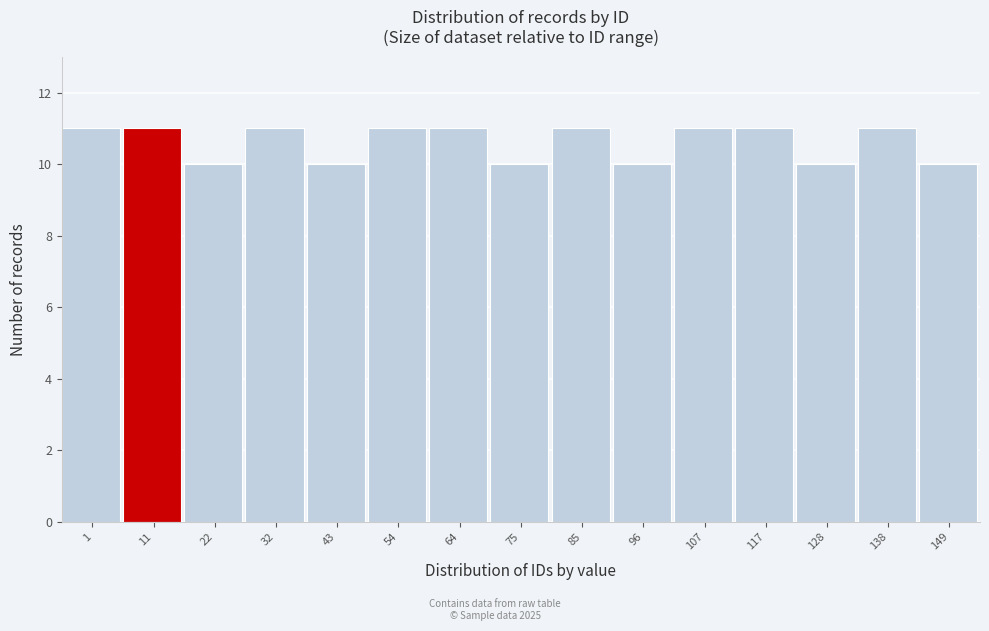

Reading left to right, transcribe all the data shown in this chart.

11	11	10	11	10	11	11	10	11	10	11	11	10	11	10